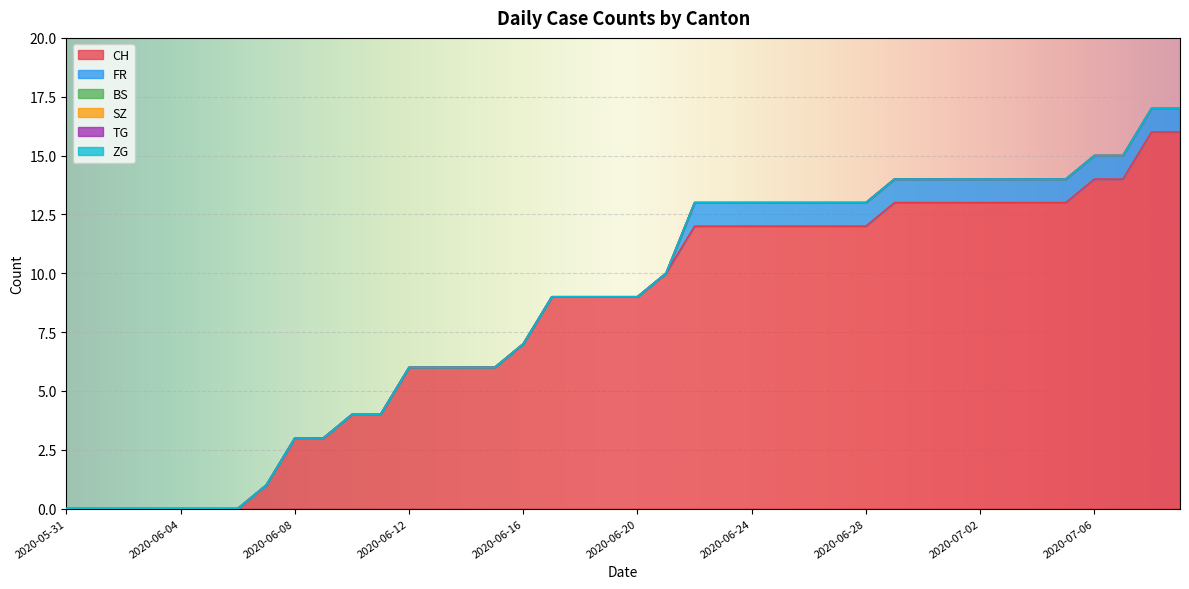

The FR series shows 0 at 2020-07-01. True or false?

False